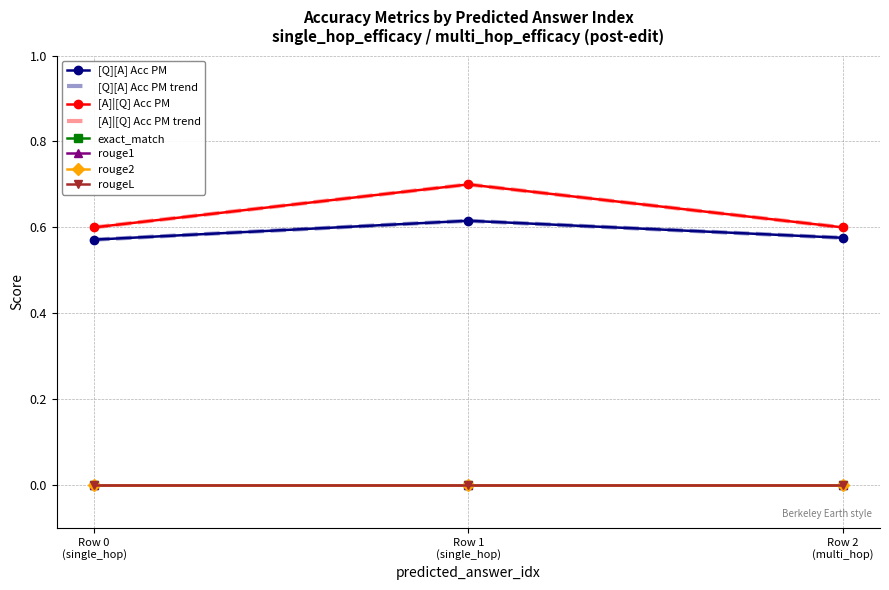

Reading right to left, what are all the values shown in this chart?

[Q][A] Acc PM: 0.6	0.6	0.6
[A]|[Q] Acc PM: 0.6	0.7	0.6
exact_match: 0.0	0.0	0.0
rouge1: 0.0	0.0	0.0
rouge2: 0.0	0.0	0.0
rougeL: 0.0	0.0	0.0